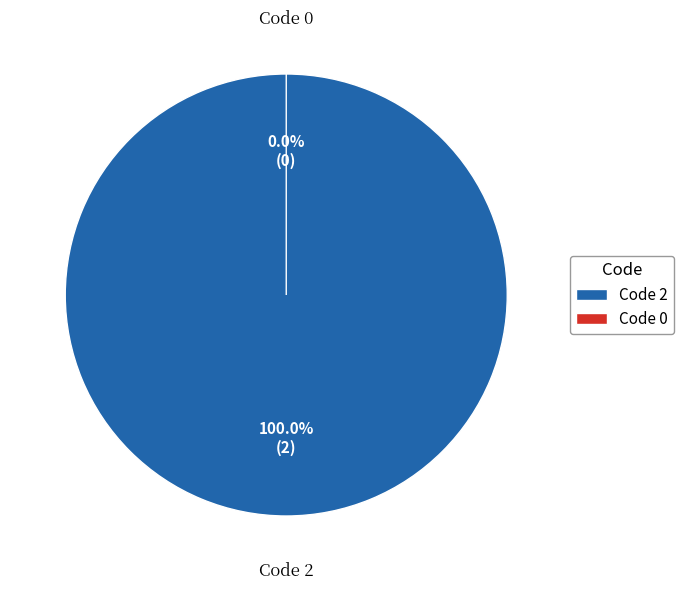

Rank the categories by value from highest to lowest.

2, 0